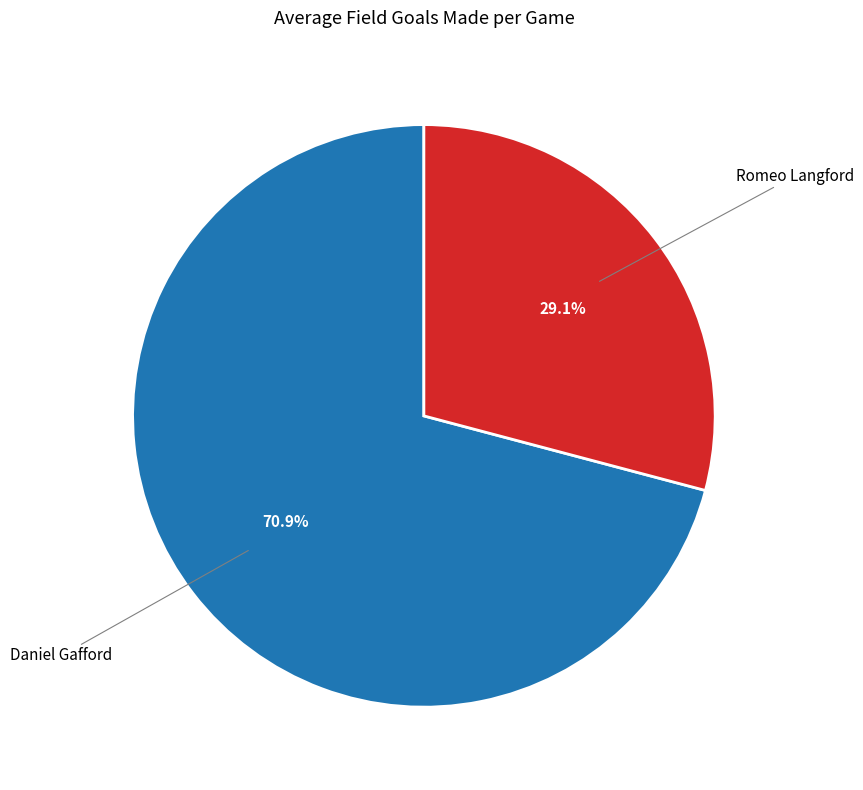

To the nearest percent, what is the difference between the largest and smallest slice percentages?

42%